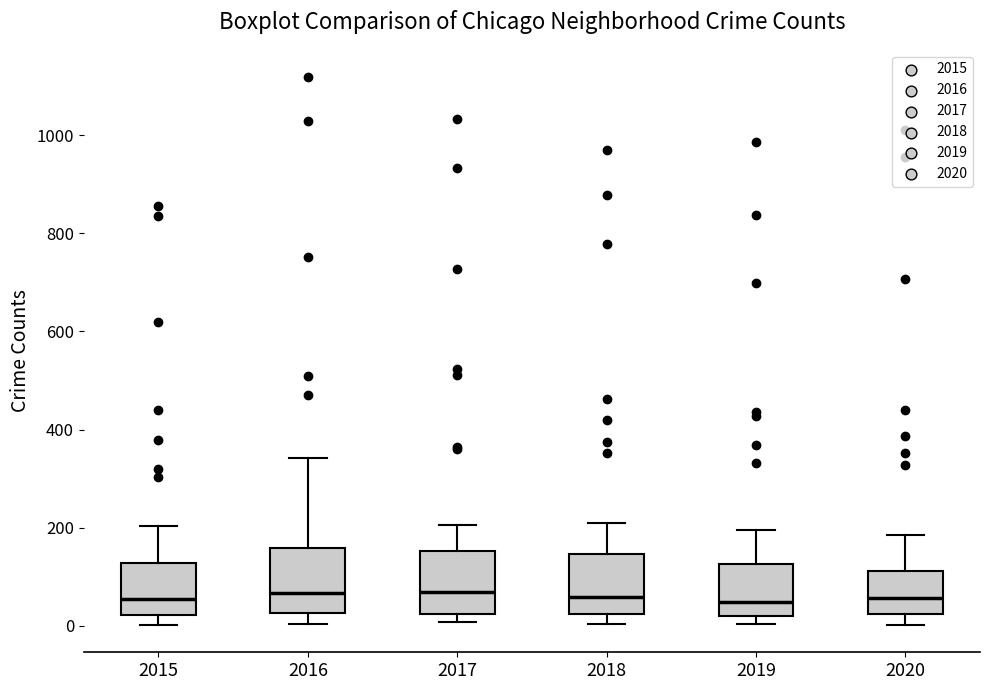

Reading left to right, transcribe this box plot: for each box, give where its median line is, the range the box spans, and where its two whiskers end, as read against the y-axis. The values are not printed on the chart, so give them approximately, as read against the axis.

2015: median 60, box 20 to 120, whiskers 0 to 200
2016: median 60, box 20 to 160, whiskers 0 to 340
2017: median 60, box 20 to 160, whiskers 0 to 200
2018: median 60, box 20 to 140, whiskers 0 to 200
2019: median 40, box 20 to 120, whiskers 0 to 200
2020: median 60, box 20 to 120, whiskers 0 to 180